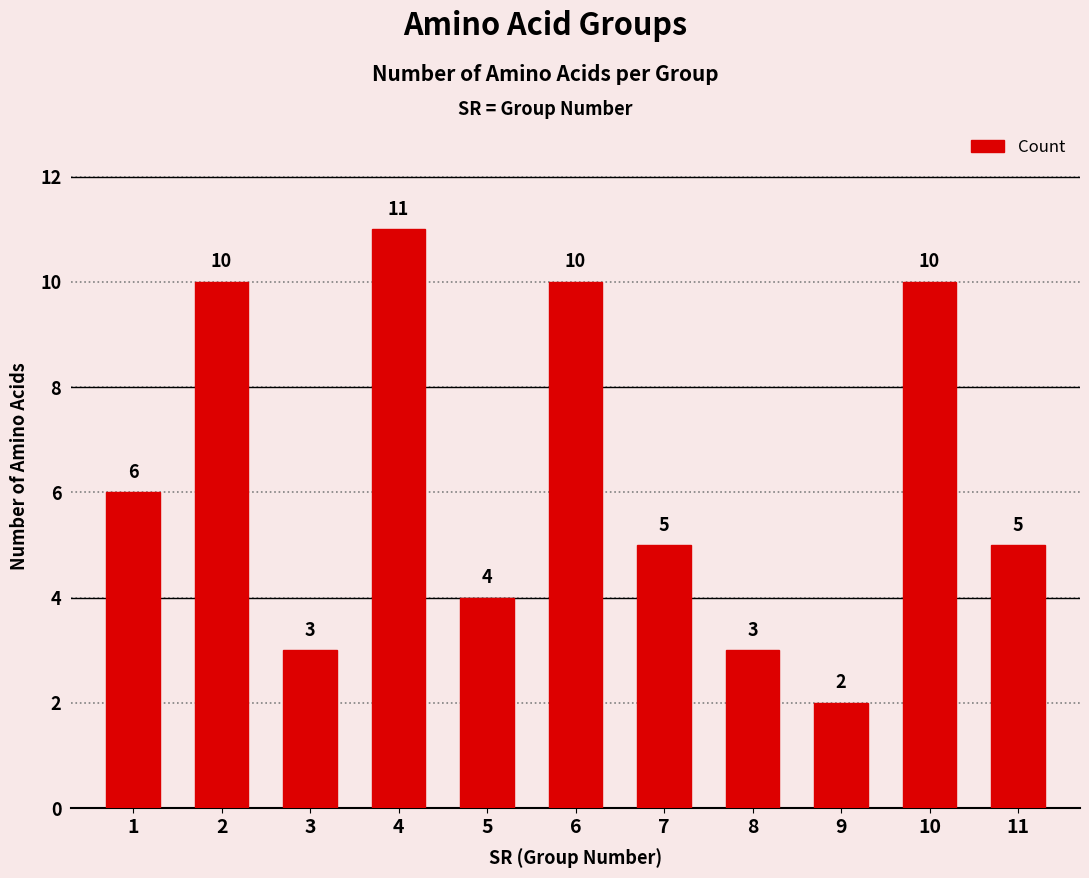

Are the bars grouped side by side (vs. stacked)?

No